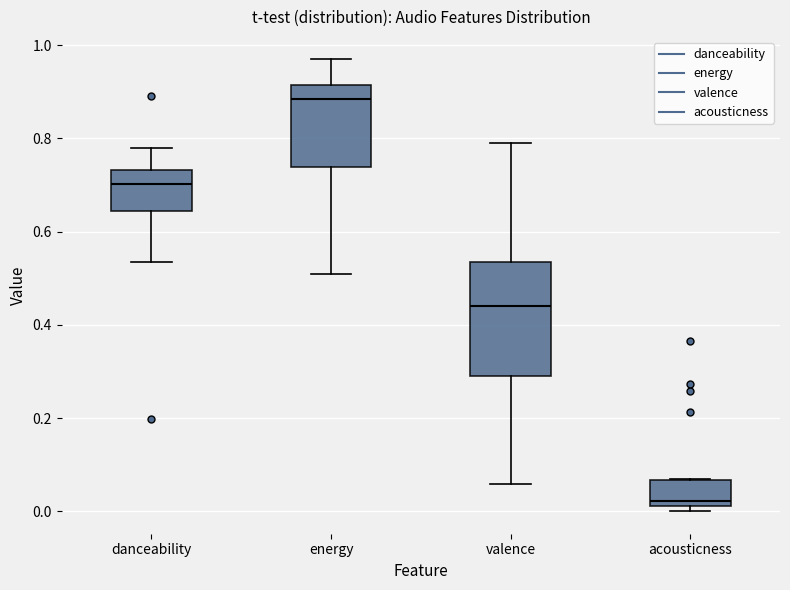

Reading left to right, transcribe this box plot: for each box, give where its median line is, the range the box spans, and where its two whiskers end, as read against the y-axis. The values are not printed on the chart, so give them approximately, as read against the axis.

danceability: median 0.70, box 0.64 to 0.74, whiskers 0.54 to 0.78
energy: median 0.88, box 0.74 to 0.92, whiskers 0.52 to 0.96
valence: median 0.44, box 0.30 to 0.54, whiskers 0.06 to 0.80
acousticness: median 0.02 (just above the box's lower edge), box 0.02 to 0.06, whiskers 0.00 to 0.06